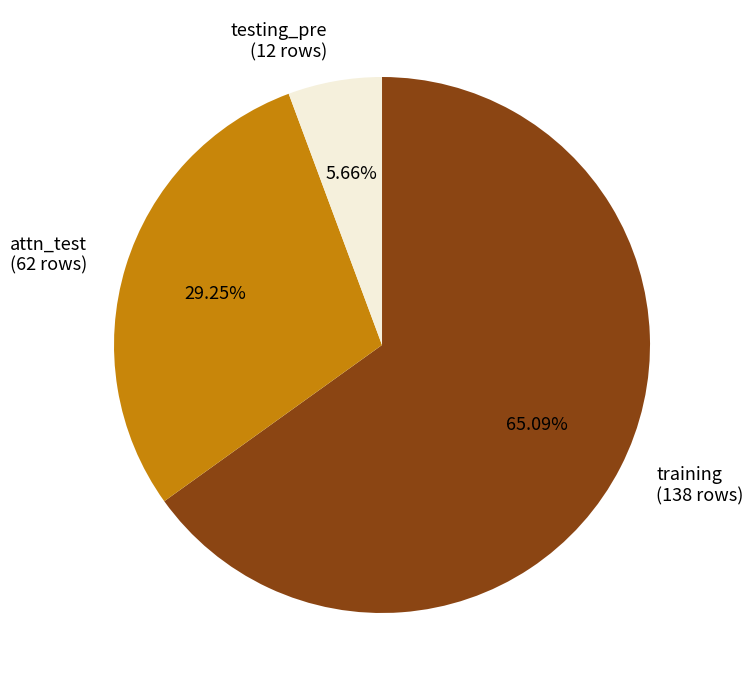

To the nearest percent, what is the difference between the attn_test and testing_pre slice percentages?

24%